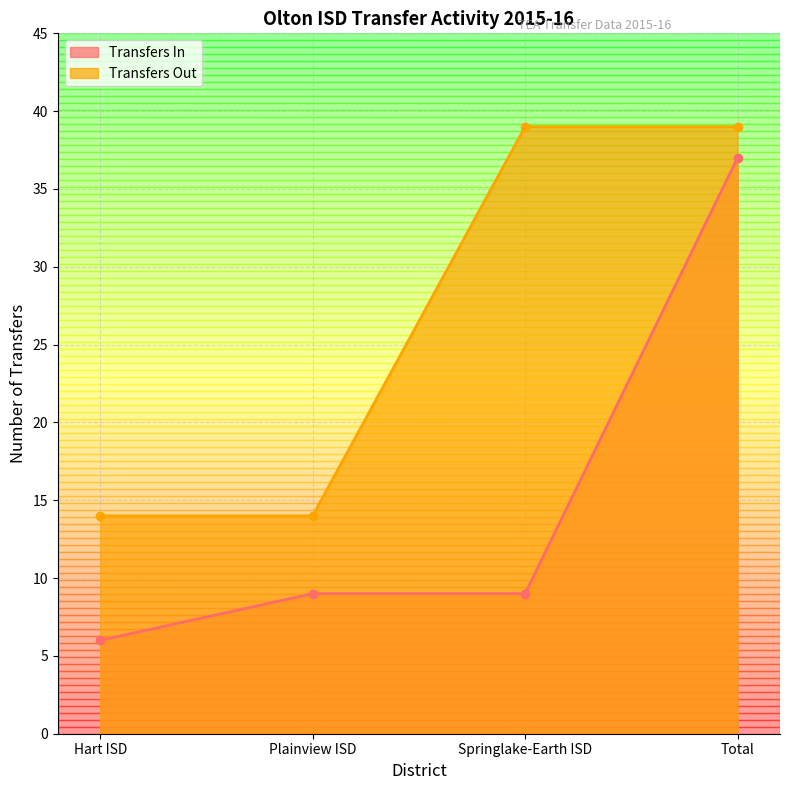

How many data points does each series have?

4